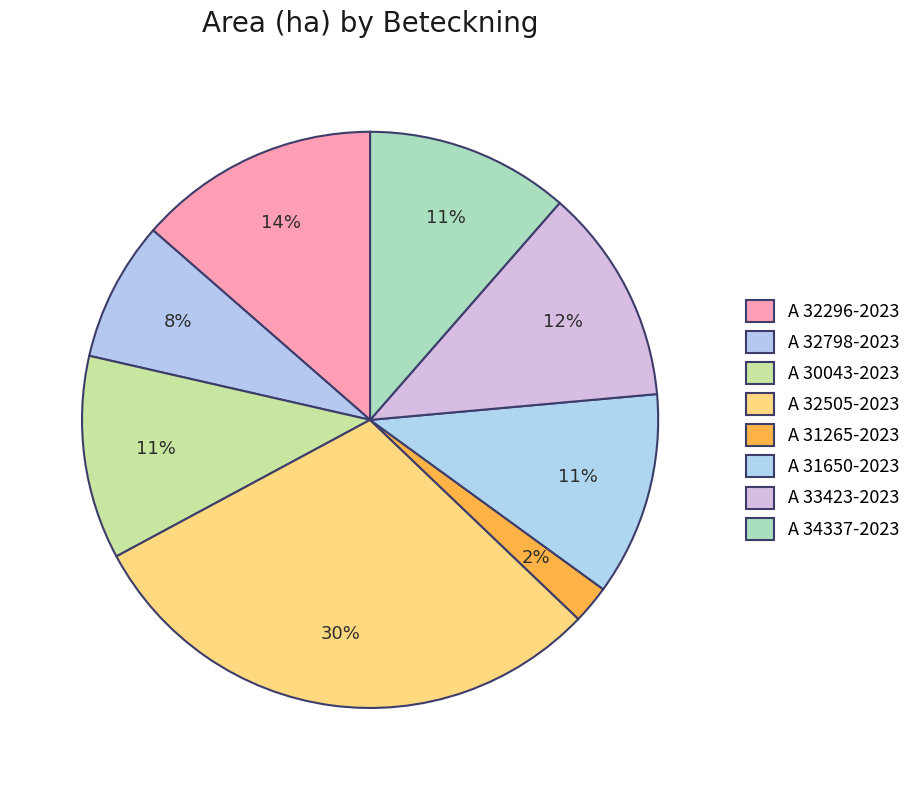

How many segments does this pie chart have?

8